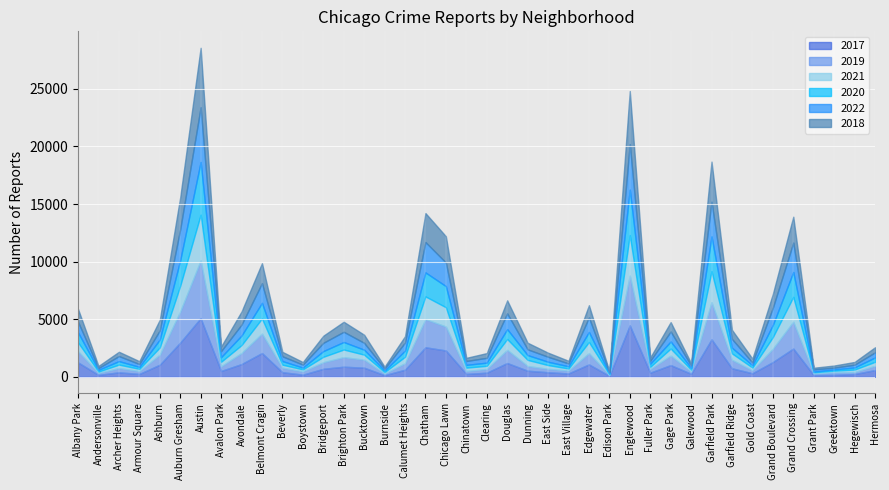

What is the approximate value of 2022 at Belmont Cragin, to the nearest 10?

1710